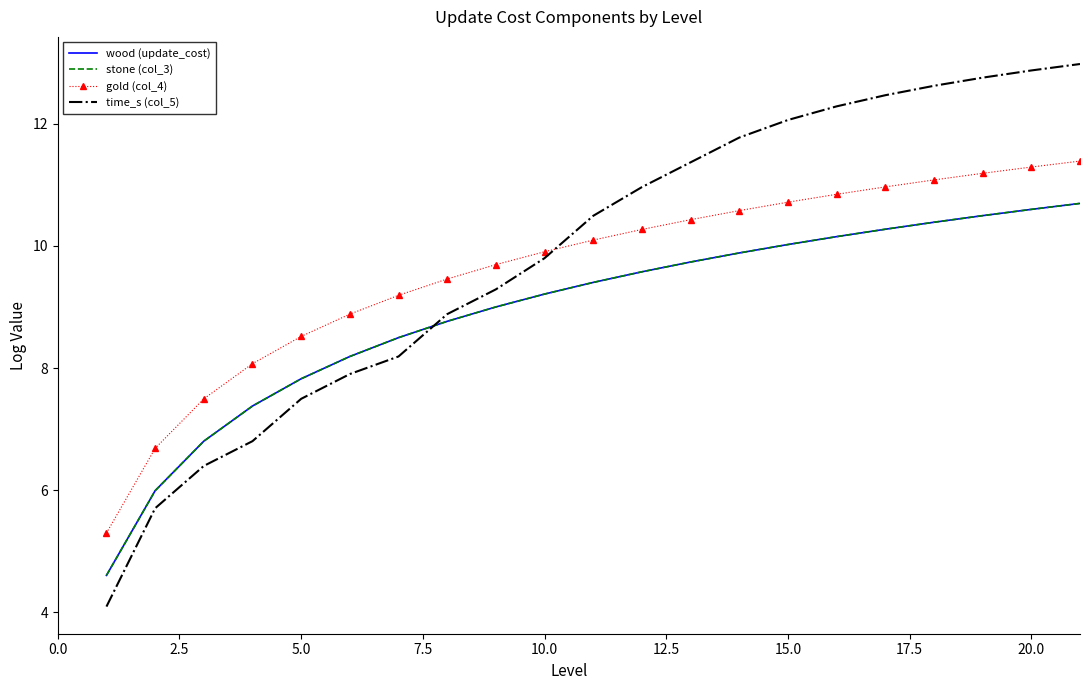

How many data points in wood (update_cost) are above 9?

12